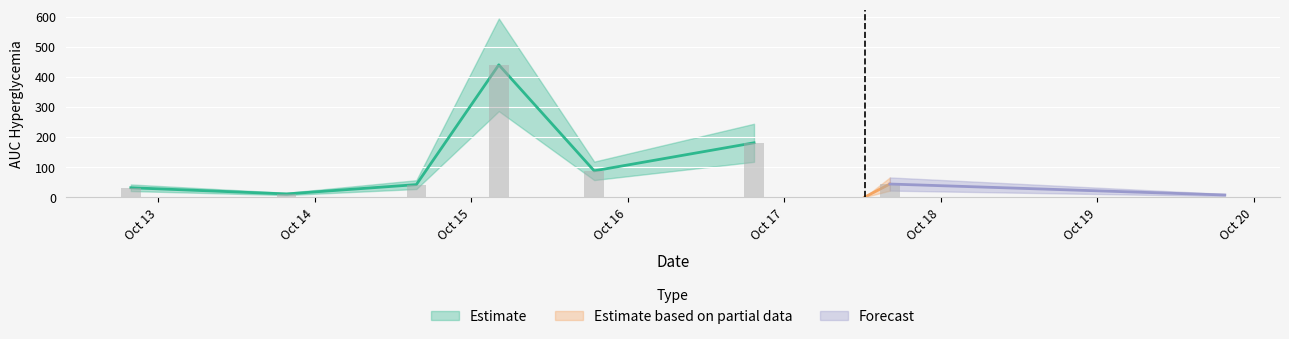

Does the chart contain stacked bars?

No